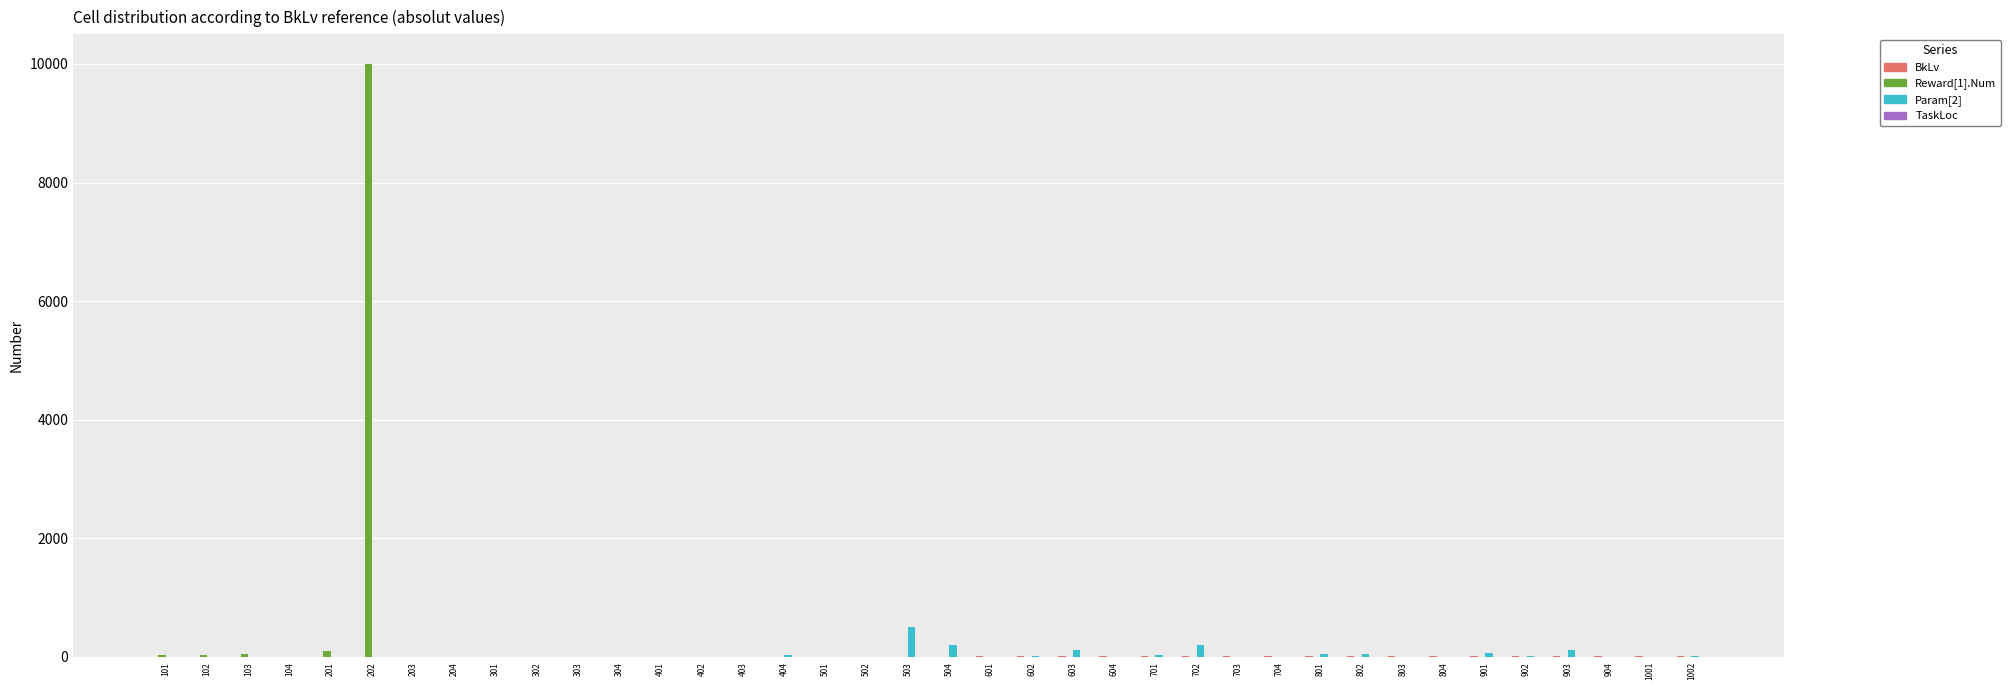

How many data points does each series have?

38